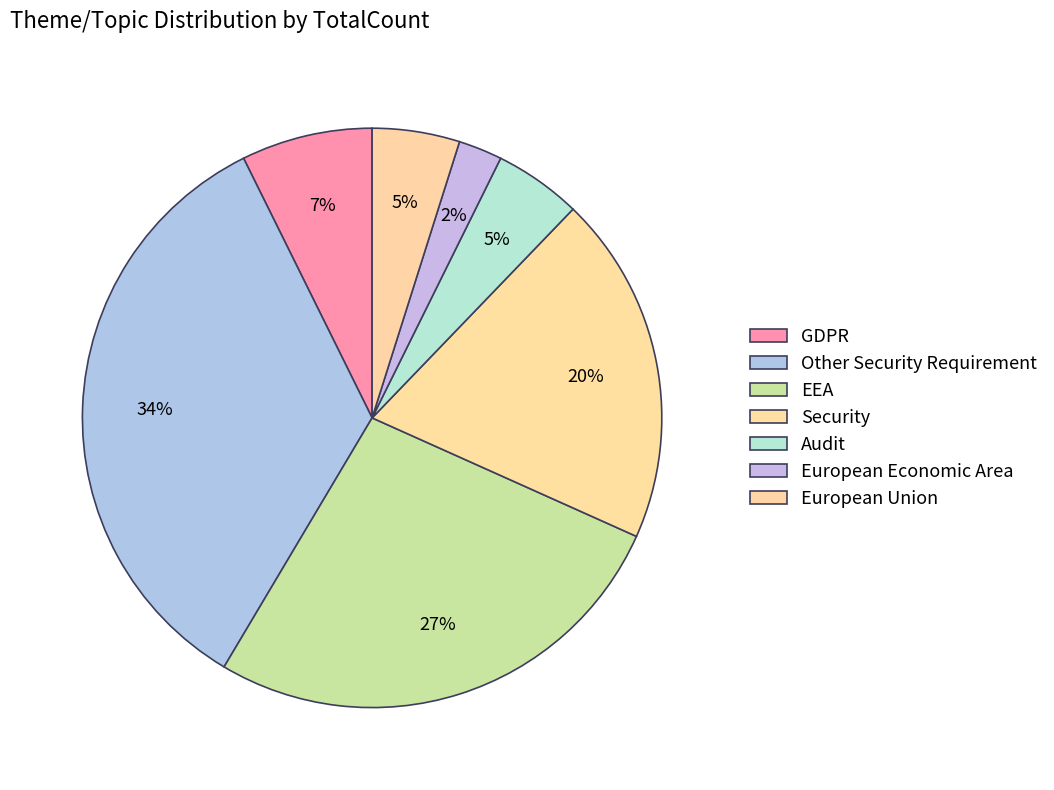

How many segments does this pie chart have?

7